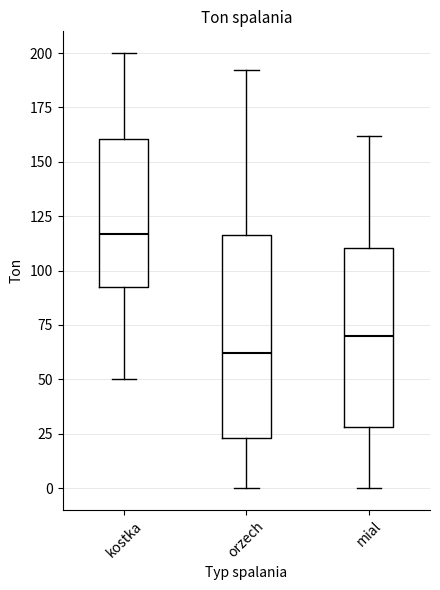

Reading left to right, read every box against the y-axis: the position of its median line, the range the box covers, and the ends of its whiskers. The values are not printed on the chart, so give them approximately, as read against the axis.

kostka: median 115, box 95 to 160, whiskers 50 to 200
orzech: median 60, box 25 to 115, whiskers 0 to 190
mial: median 70, box 30 to 110, whiskers 0 to 160